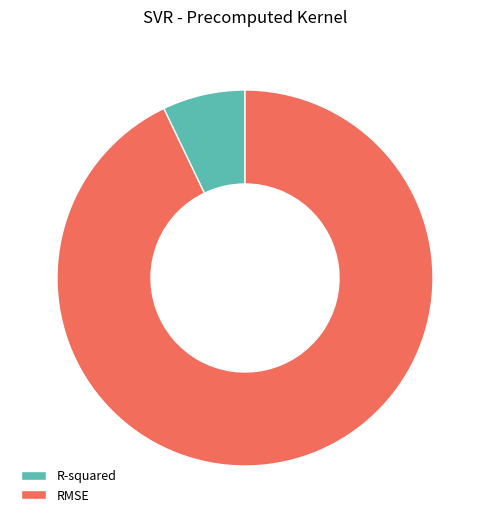

Do R-squared and RMSE together represent more than half of the pie?

Yes